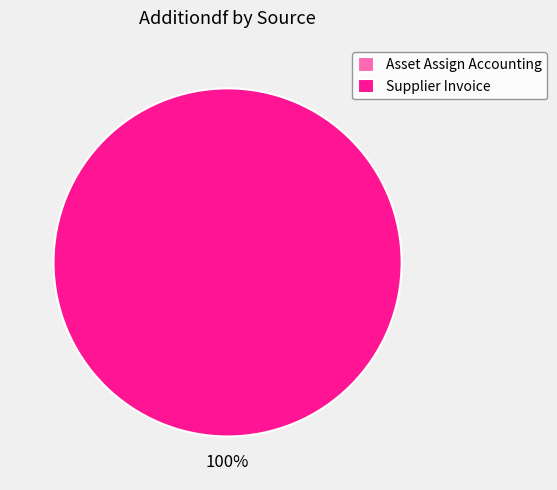

True or false: Supplier Invoice accounts for 100% of the total.

True